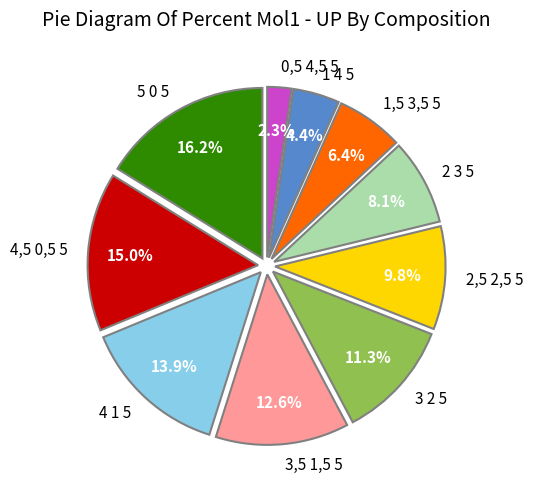

Which category has the smallest portion of the pie?

0,5 4,5 5